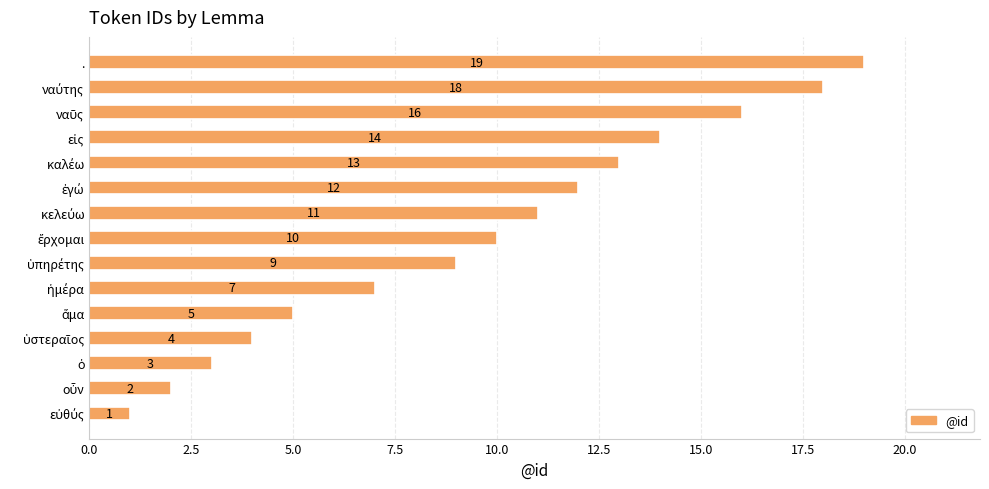

Are the bars horizontal?

Yes